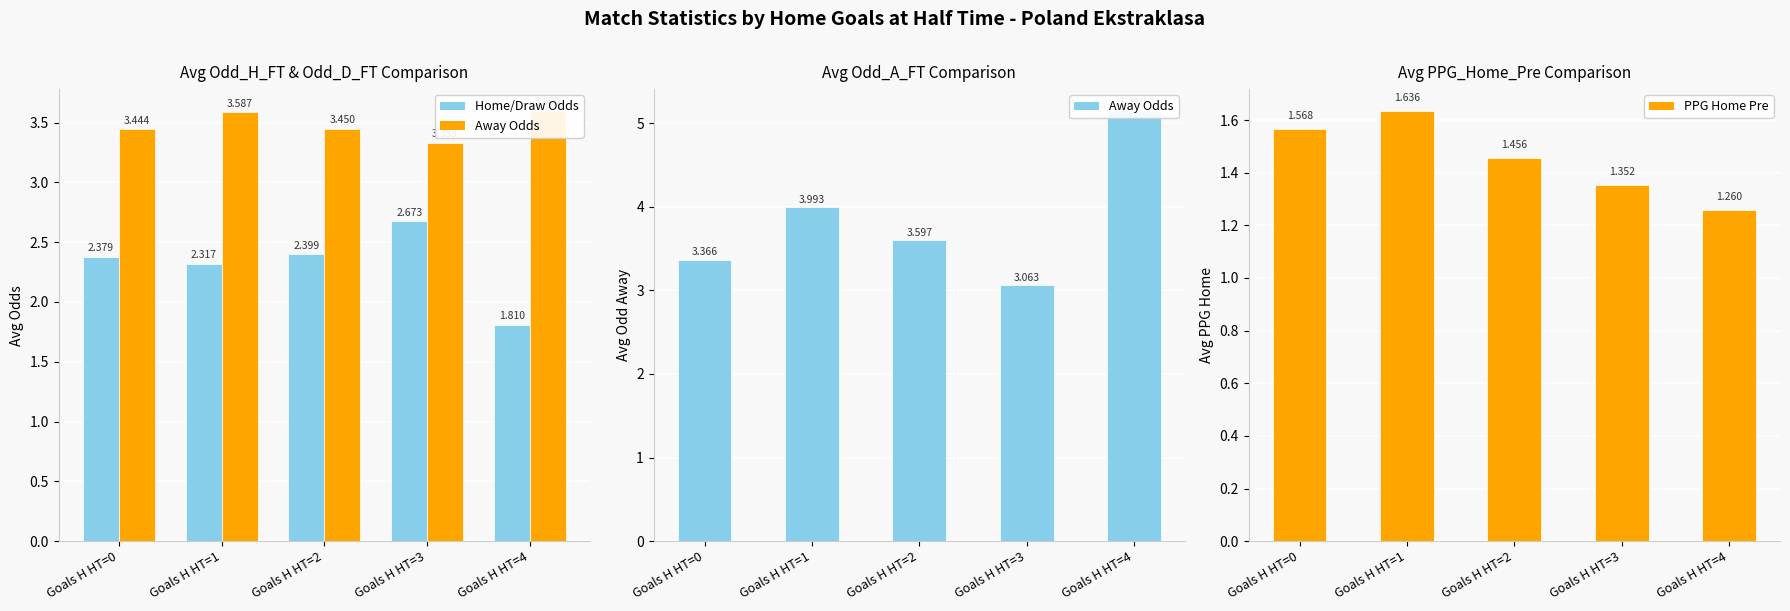

At which category is the sum across all series the highest?

Goals H HT=4